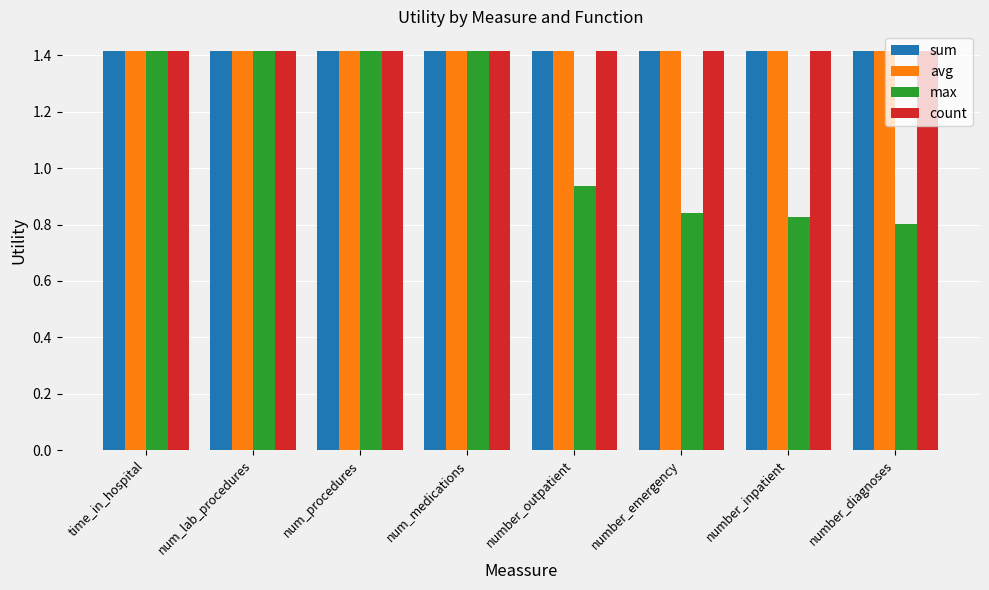

True or false: avg has a value of 2.1 at num_procedures.

False